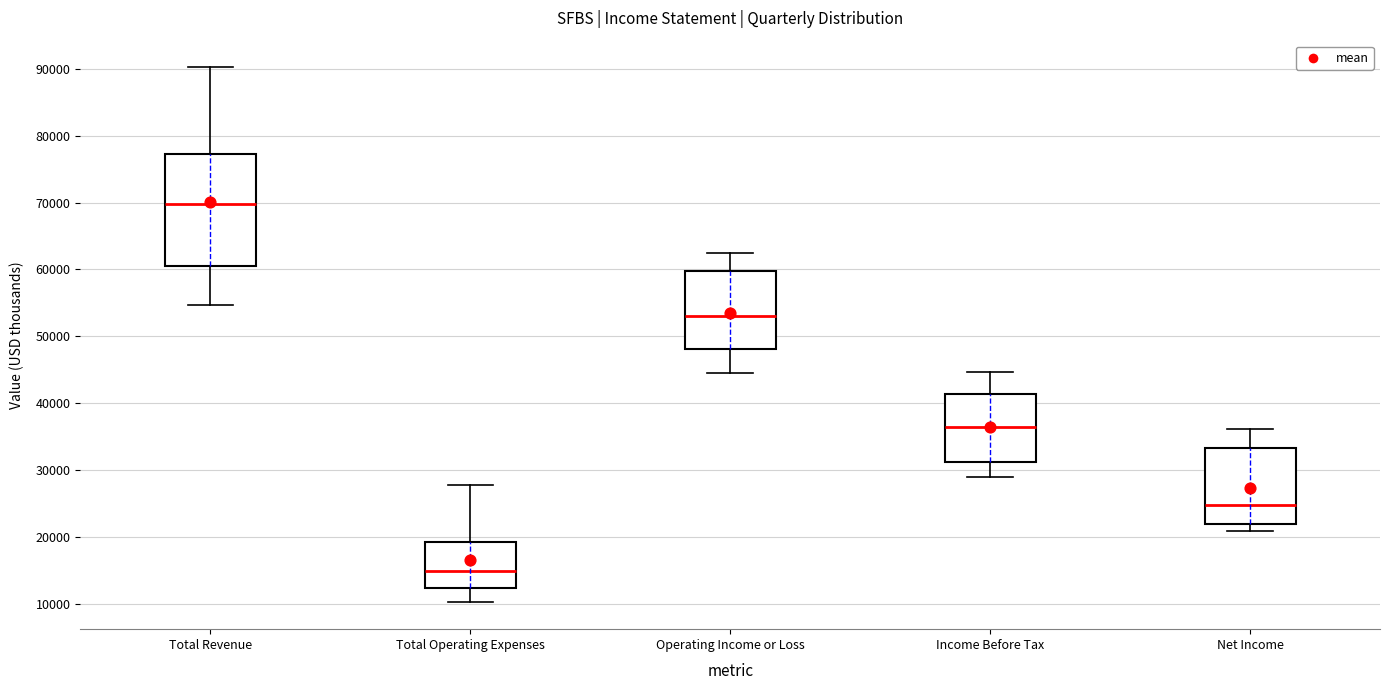

Which box's median line is the lowest?

Total Operating Expenses